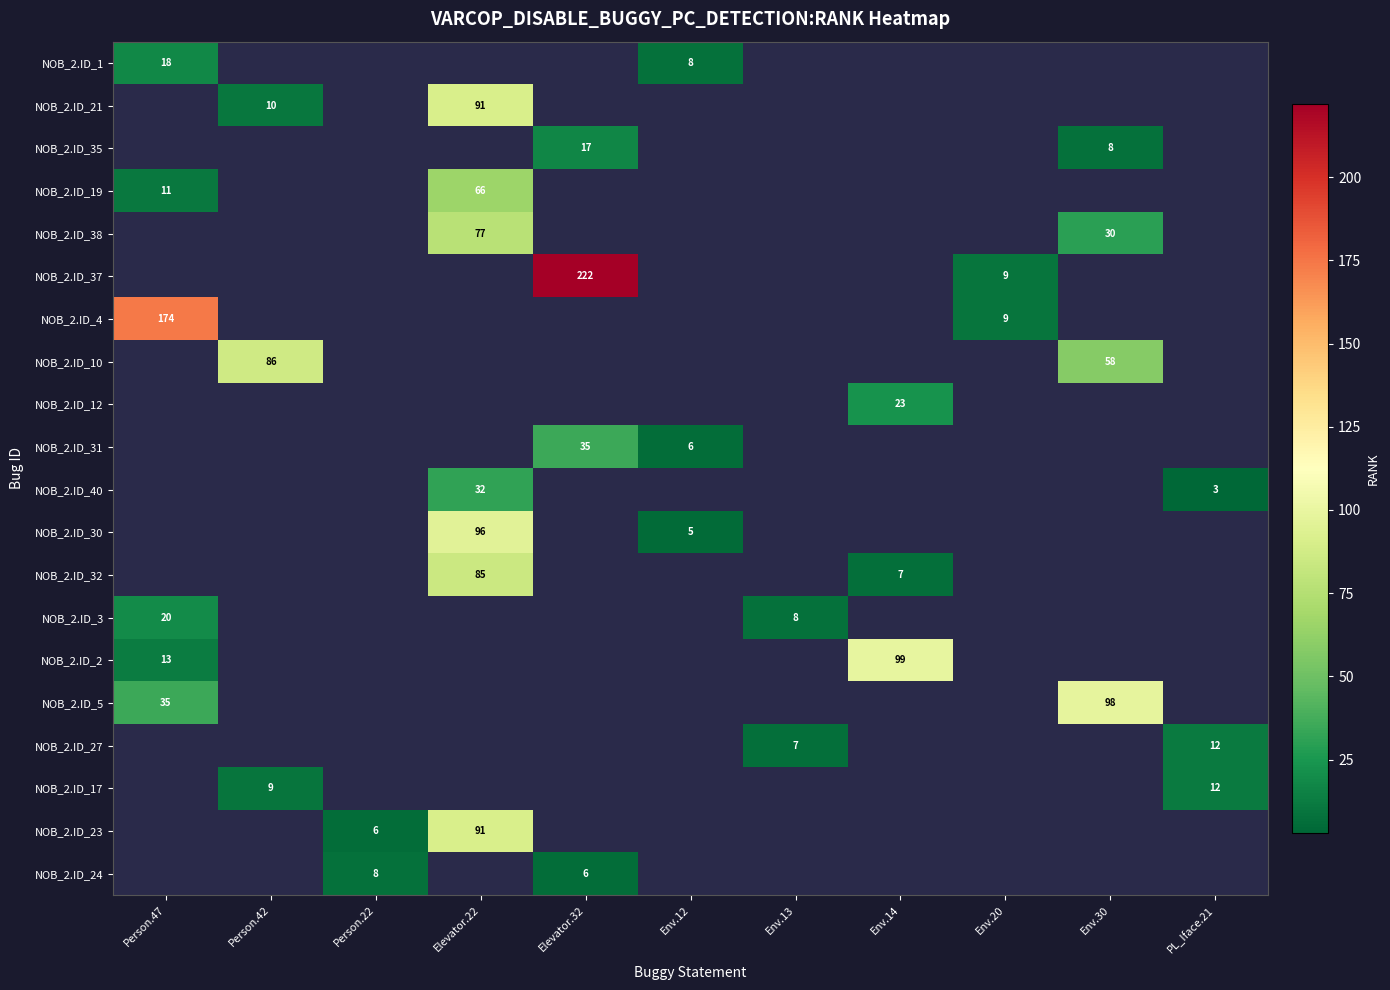

Is it true that NOB_2.ID_31 equals 4 at Env.12?

False